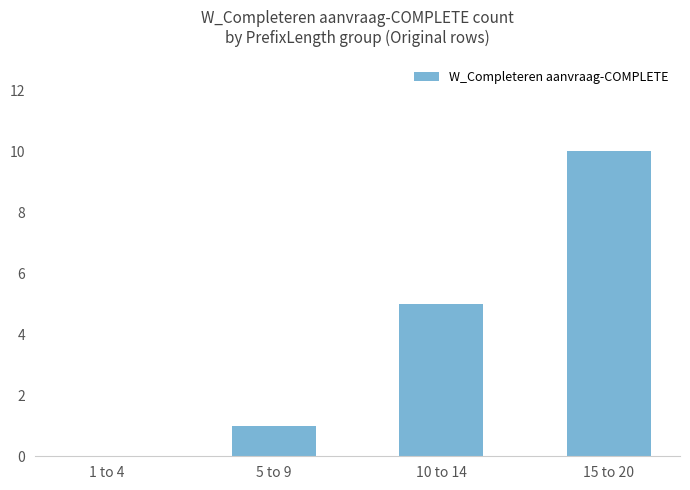

At which label is the value closest to 5?

10 to 14